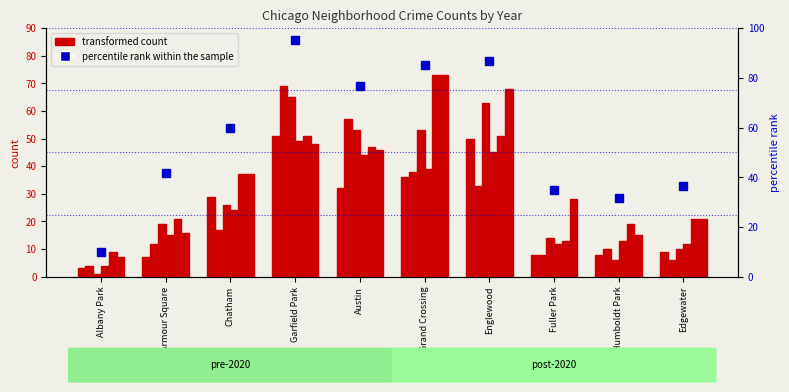

At which label is the value closest to 27?

Chatham